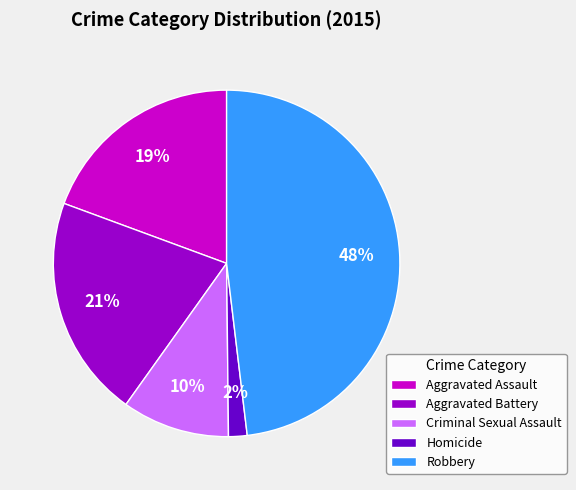

What is the ratio of the value at Robbery to the value at Aggravated Assault?

2.5